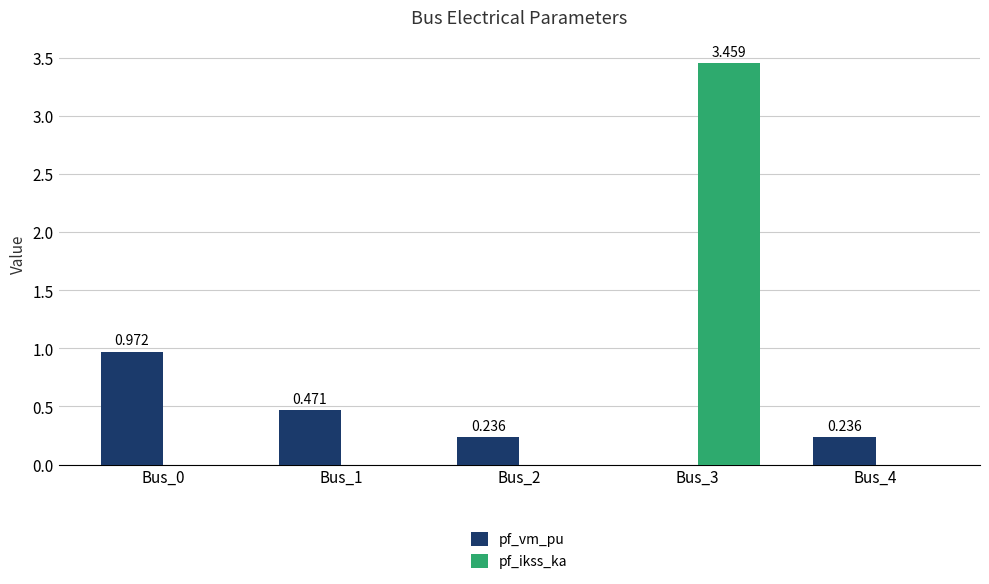

What is the average value of the pf_vm_pu series?

0.4